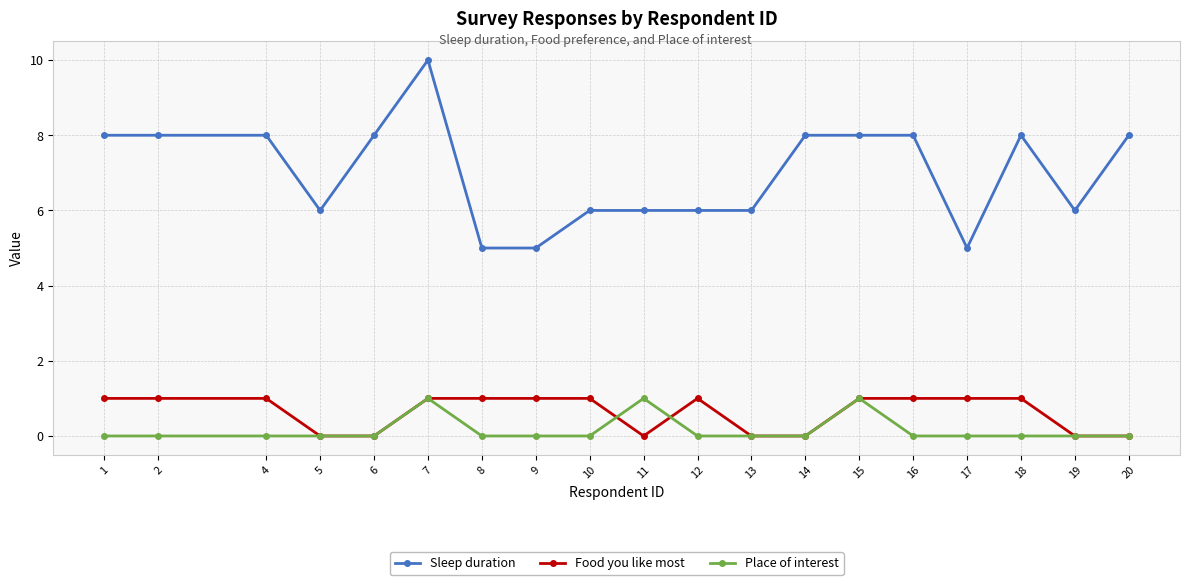

What is the value of the Place of interest point at the 10th from the left?

1